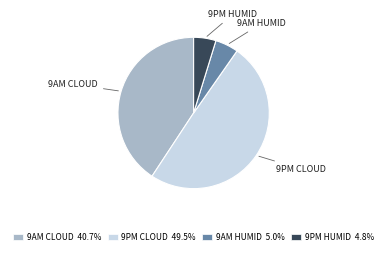

Combined, do 9AM HUMID and 9PM CLOUD account for over 50%?

Yes